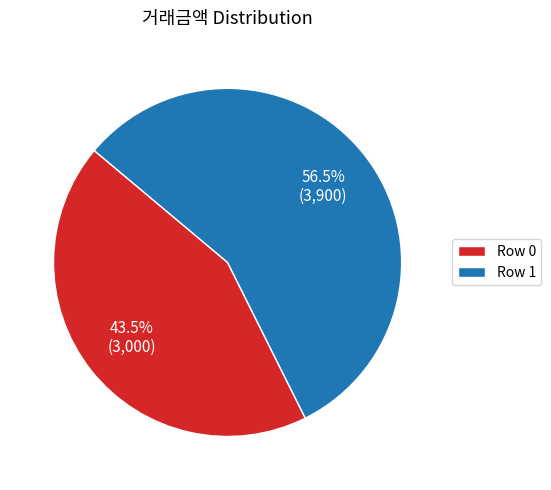

Which slice is the smallest?

Row 0